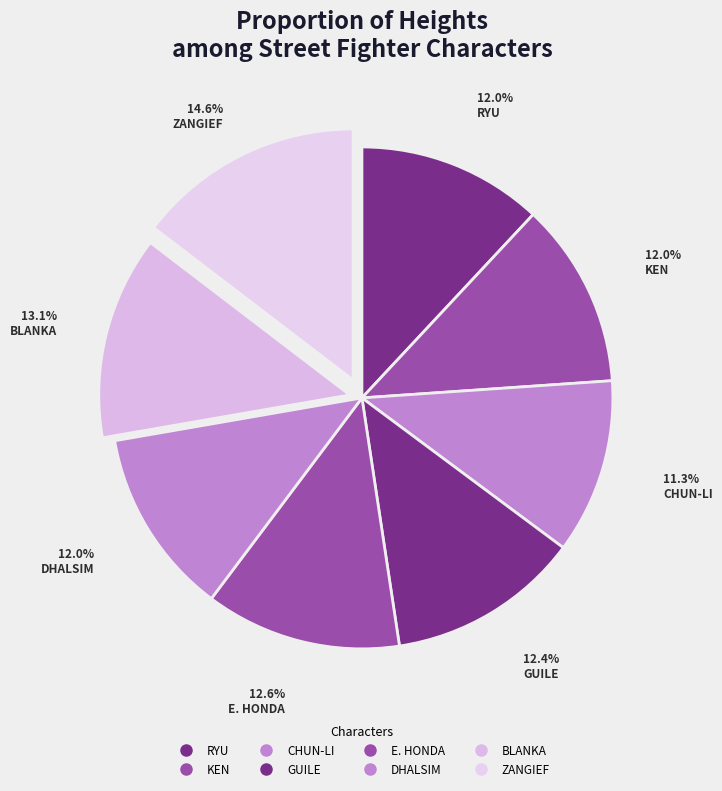

True or false: KEN accounts for 1% of the total.

False